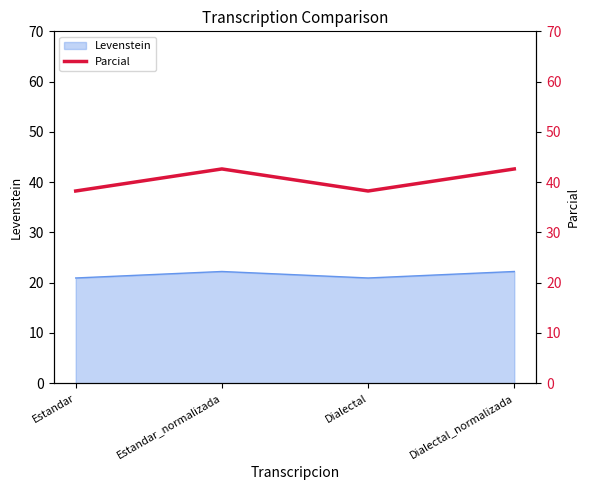

What position from the right is Dialectal?

2